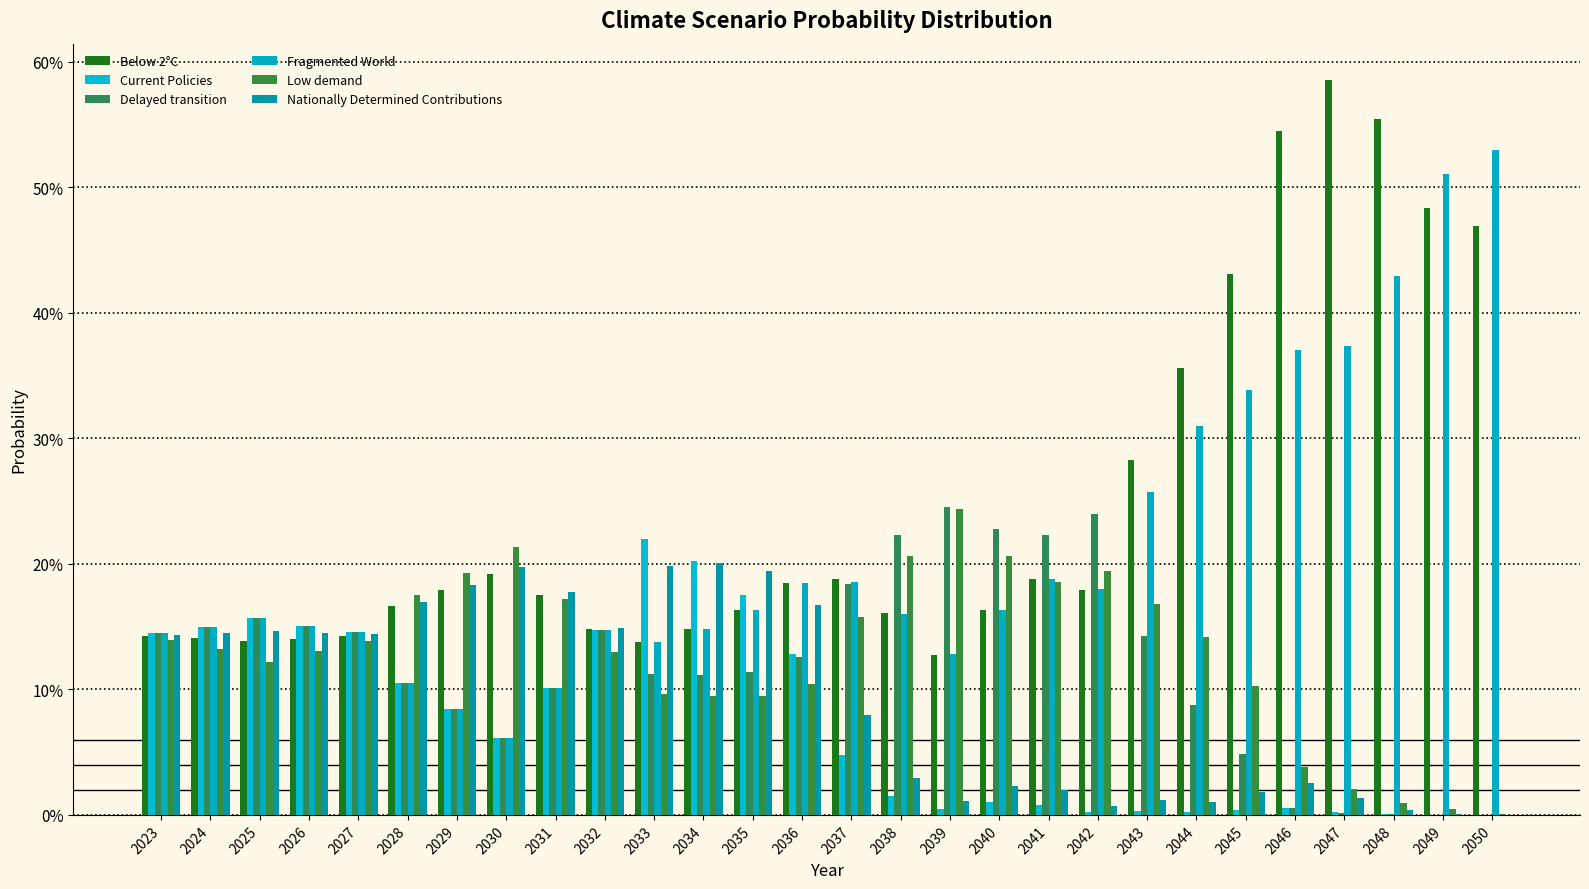

What is the sum of the Fragmented World values at 2033 and 2023?

0.3